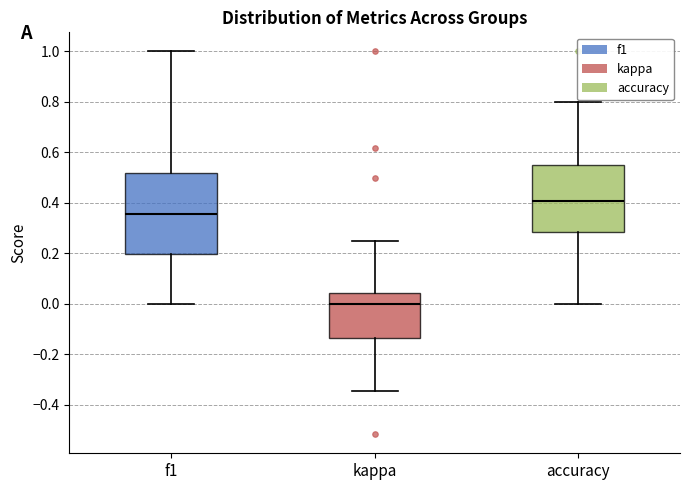

Where is the upper edge of the box for kappa on the y-axis? The values are not printed on the chart, so give them approximately, as read against the axis.

0.04